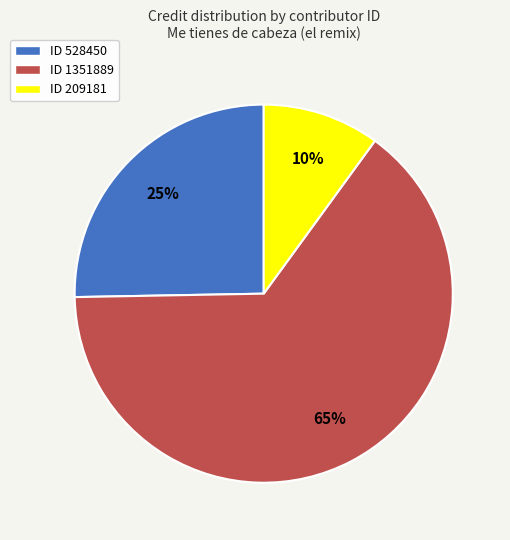

To the nearest percent, what is the combined percentage of ID 528450 and ID 1351889?

90%